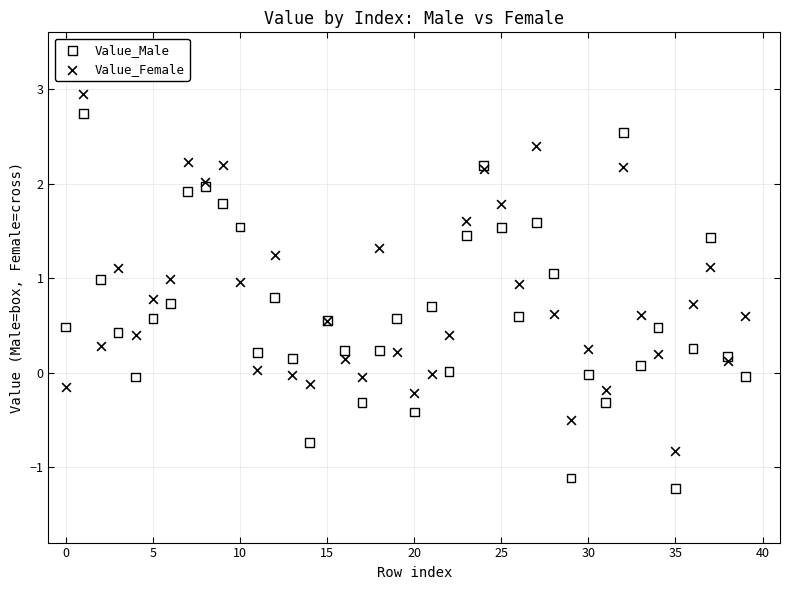

Which series reaches the minimum Y coordinate?

Value_Male